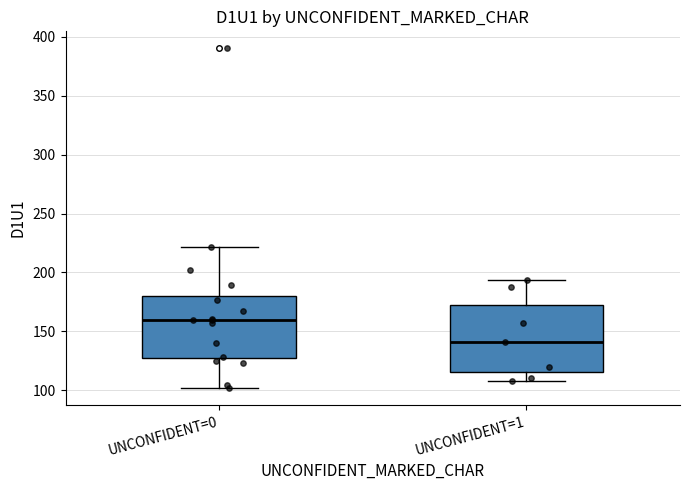

Where does the median line of the box for UNCONFIDENT=0 sit on the y-axis? The values are not printed on the chart, so give them approximately, as read against the axis.

160